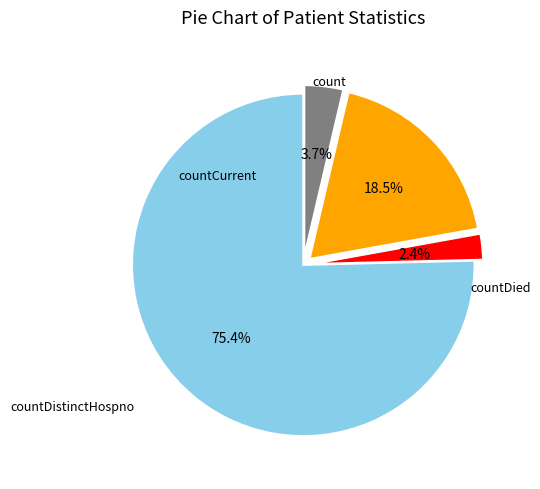

To the nearest percent, what is the average slice percentage?

25%